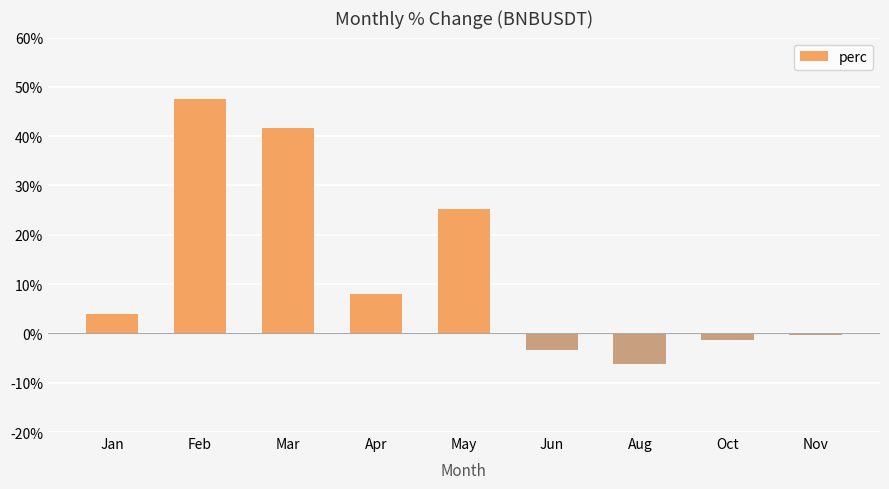

How many values exceed 3?

5